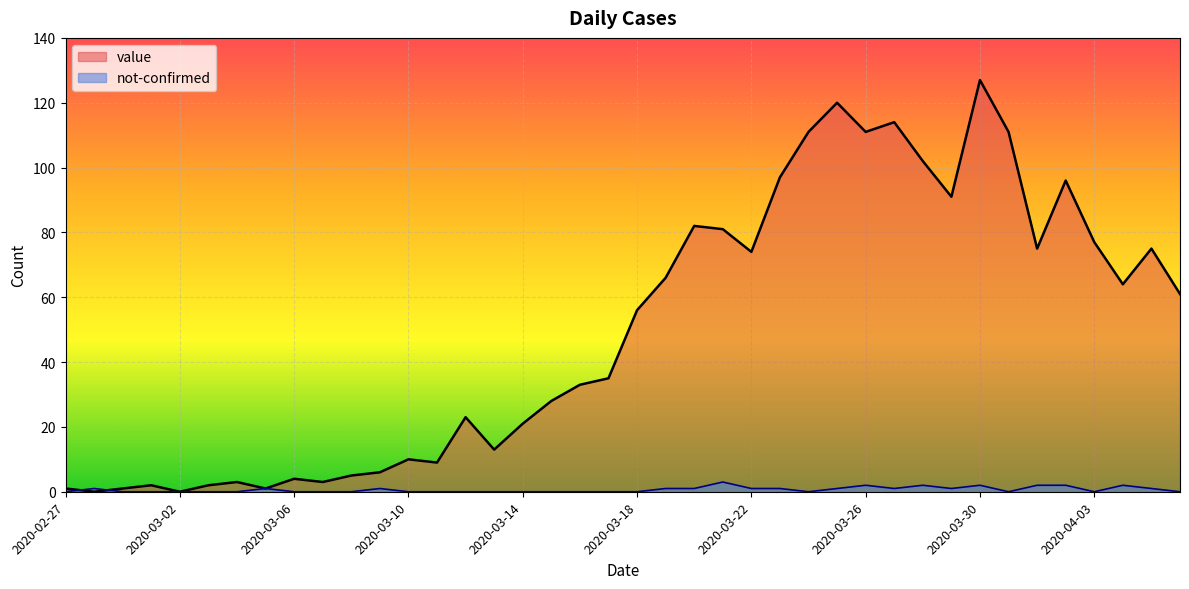

Reading left to right, extract all data points from this chart.

value: 2020-02-27=1	2020-02-28=0	2020-02-29=1	2020-03-01=2	2020-03-02=0	2020-03-03=2	2020-03-04=3	2020-03-05=1	2020-03-06=4	2020-03-07=3	2020-03-08=5	2020-03-09=6	2020-03-10=10	2020-03-11=9	2020-03-12=23	2020-03-13=13	2020-03-14=21	2020-03-15=28	2020-03-16=33	2020-03-17=35	2020-03-18=56	2020-03-19=66	2020-03-20=82	2020-03-21=81	2020-03-22=74	2020-03-23=97	2020-03-24=111	2020-03-25=120	2020-03-26=111	2020-03-27=114	2020-03-28=102	2020-03-29=91	2020-03-30=127	2020-03-31=111	2020-04-01=75	2020-04-02=96	2020-04-03=77	2020-04-04=64	2020-04-05=75	2020-04-06=61
not-confirmed: 2020-02-27=0	2020-02-28=1	2020-02-29=0	2020-03-01=0	2020-03-02=0	2020-03-03=0	2020-03-04=0	2020-03-05=1	2020-03-06=0	2020-03-07=0	2020-03-08=0	2020-03-09=1	2020-03-10=0	2020-03-11=0	2020-03-12=0	2020-03-13=0	2020-03-14=0	2020-03-15=0	2020-03-16=0	2020-03-17=0	2020-03-18=0	2020-03-19=1	2020-03-20=1	2020-03-21=3	2020-03-22=1	2020-03-23=1	2020-03-24=0	2020-03-25=1	2020-03-26=2	2020-03-27=1	2020-03-28=2	2020-03-29=1	2020-03-30=2	2020-03-31=0	2020-04-01=2	2020-04-02=2	2020-04-03=0	2020-04-04=2	2020-04-05=1	2020-04-06=0